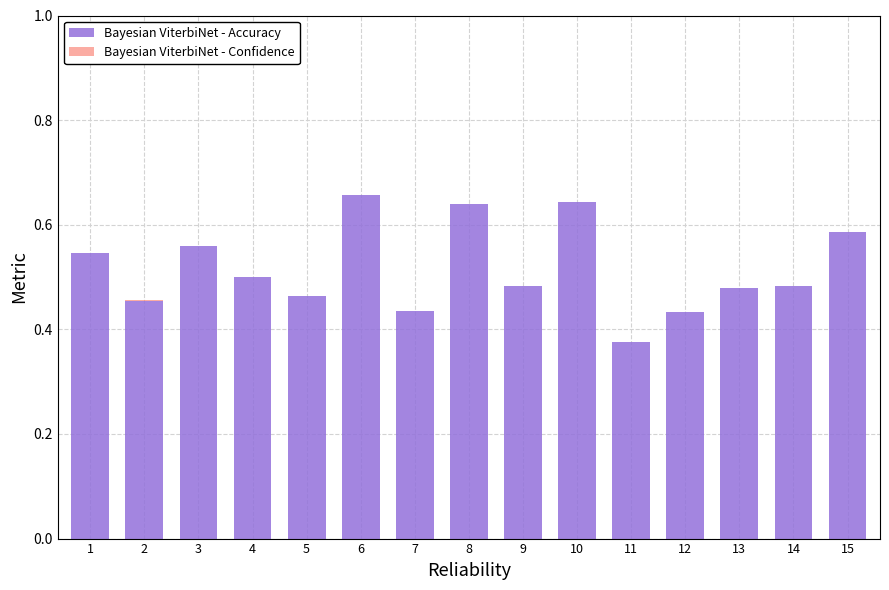

The value of Bayesian ViterbiNet - Accuracy at 5 is 0.8. True or false?

False